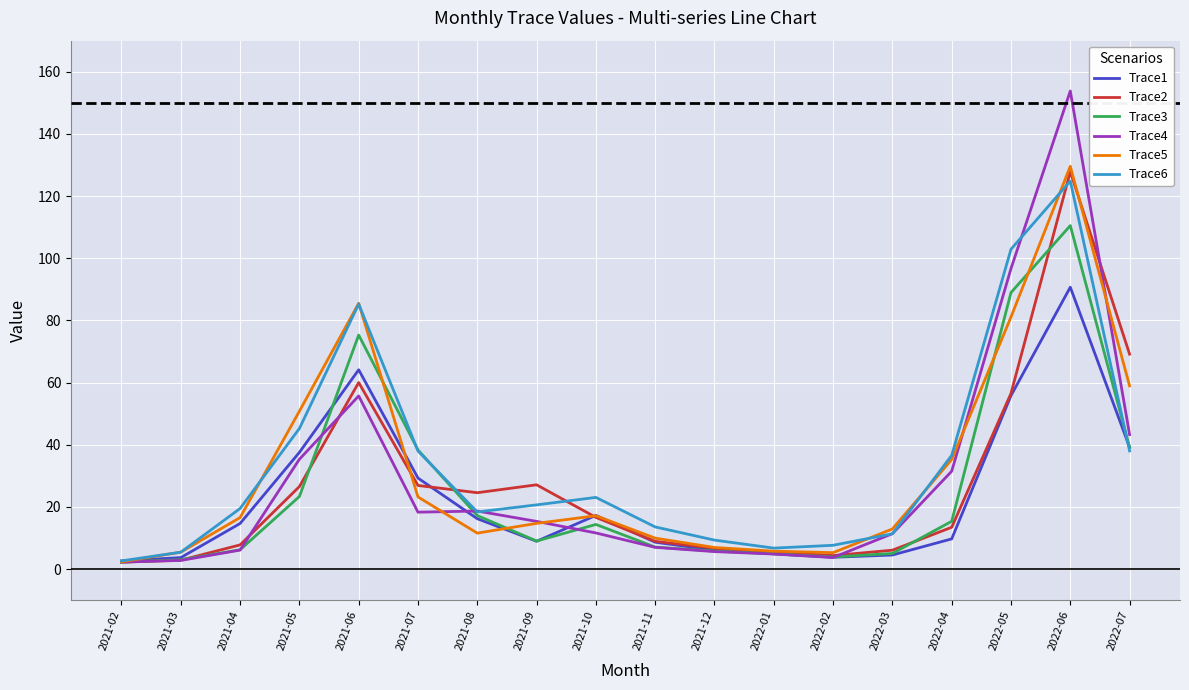

How many values in the Trace3 series are below 14?

9